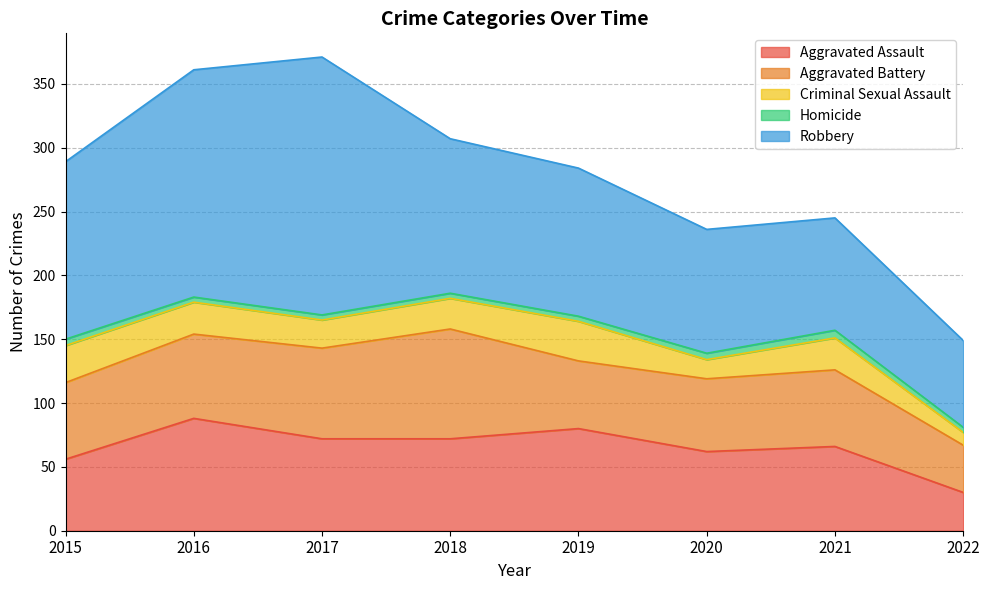

At which category does Aggravated Battery reach its first local peak?

2018